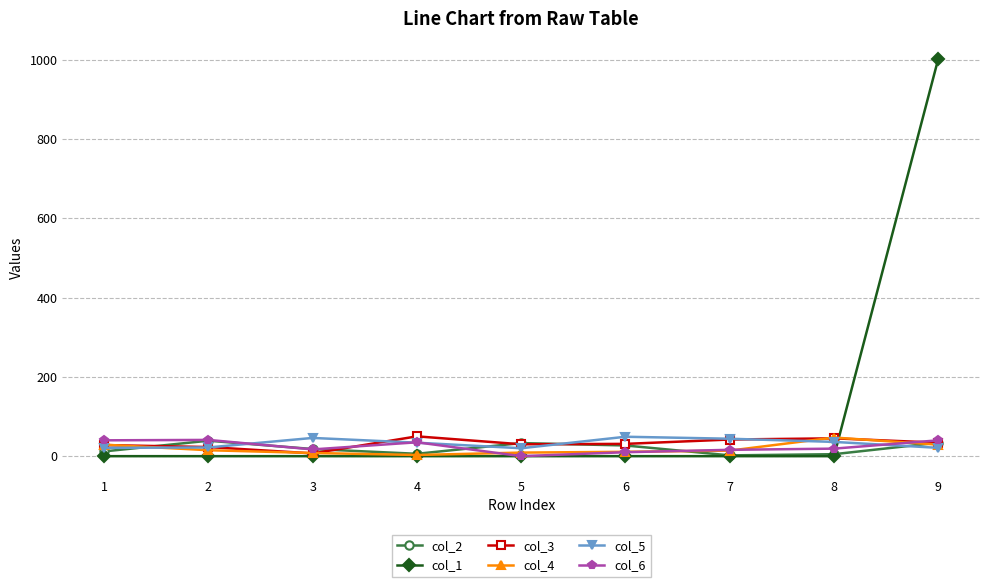

Which series has the widest spread of values?

col_1